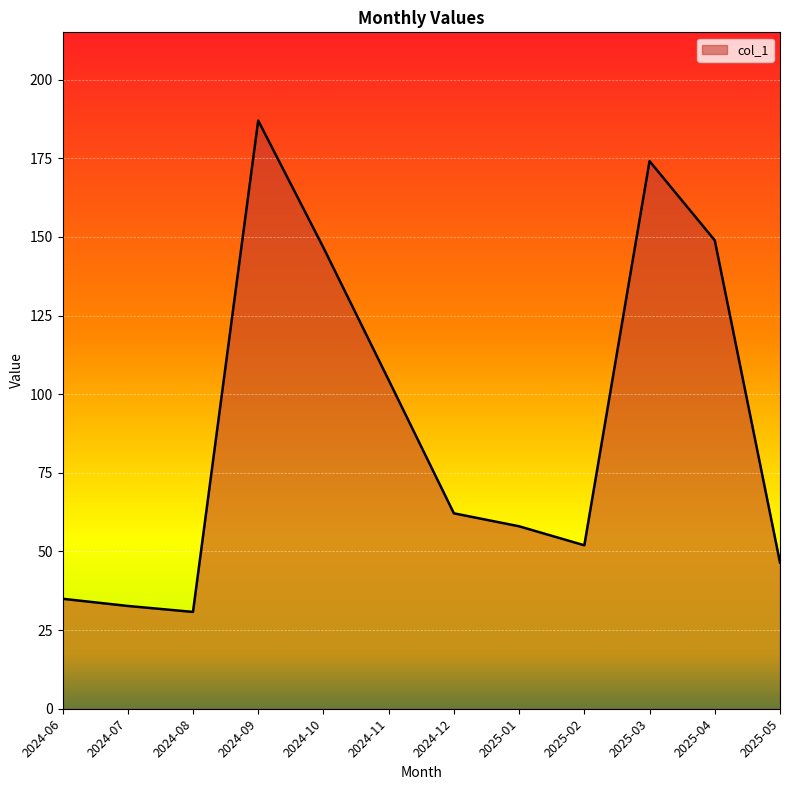

What position from the right is 2025-01?

5